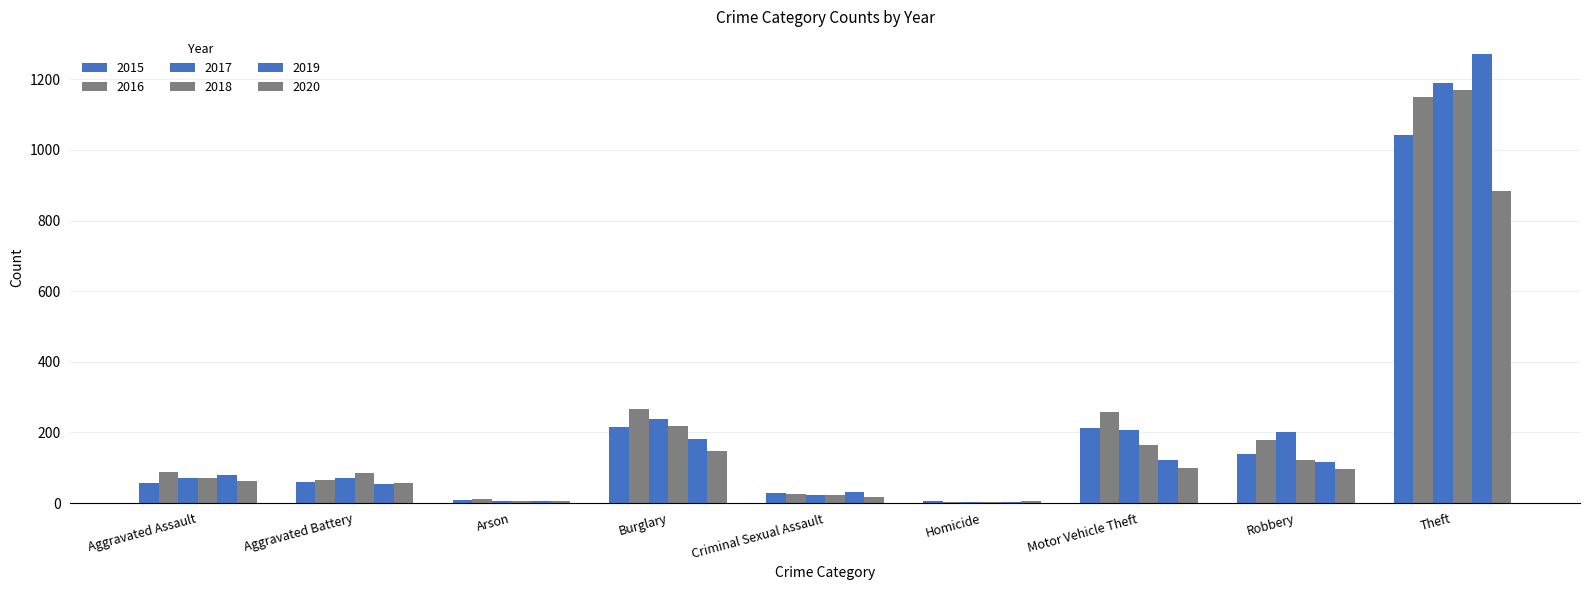

At which label is 2018 closest to 587?

Burglary